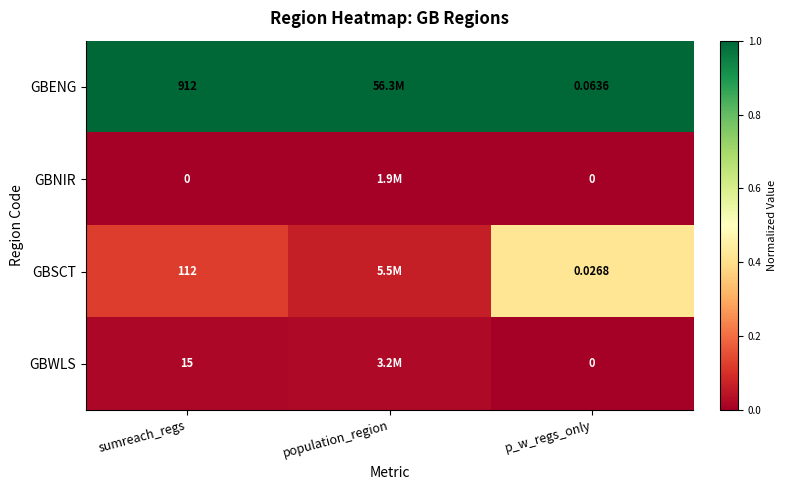

Is the value of GBSCT at sumreach_regs greater than the value of GBENG at p_w_regs_only?

Yes